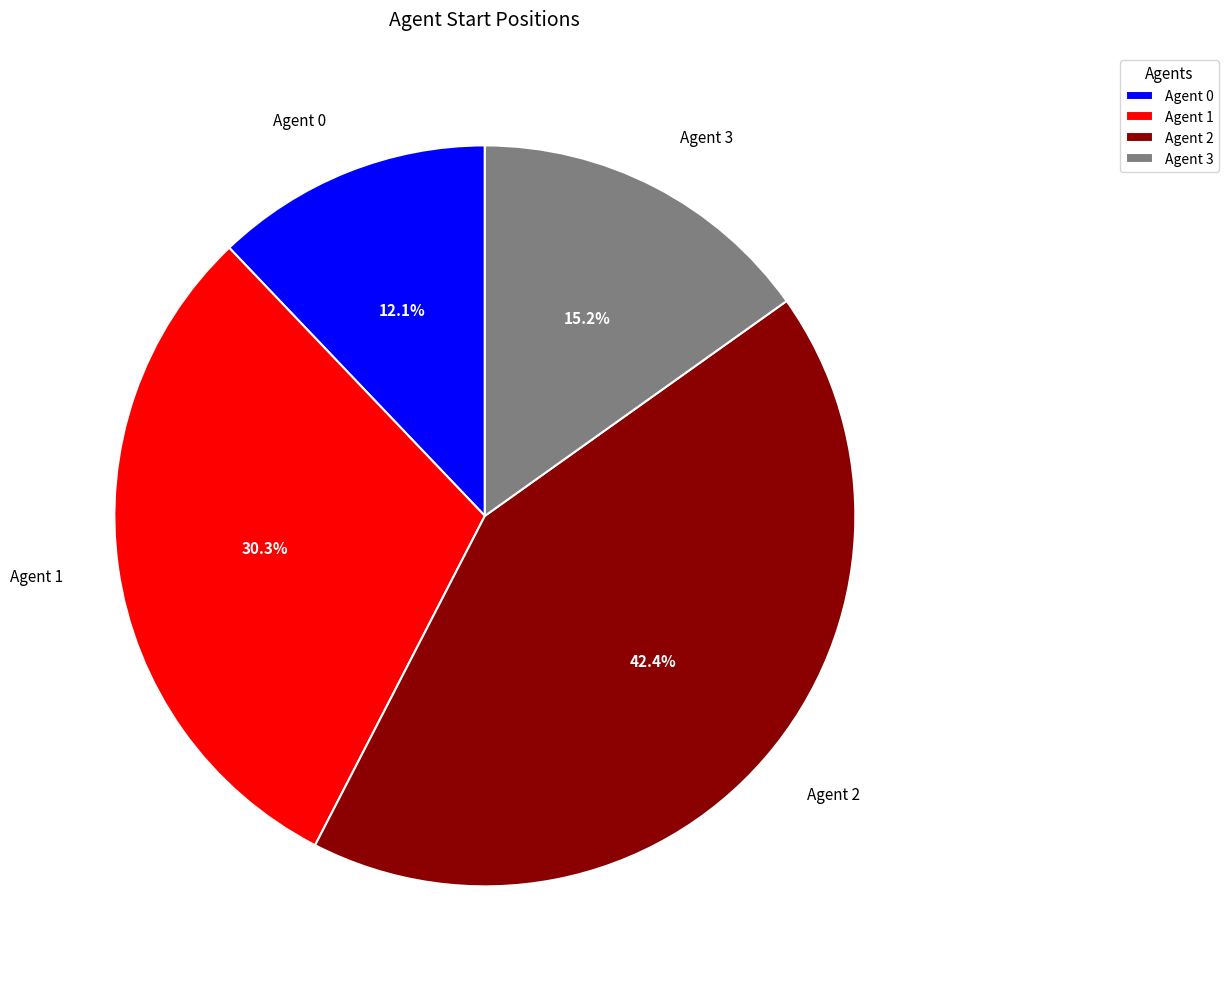

Combined, do Agent 3 and Agent 0 account for over 50%?

No